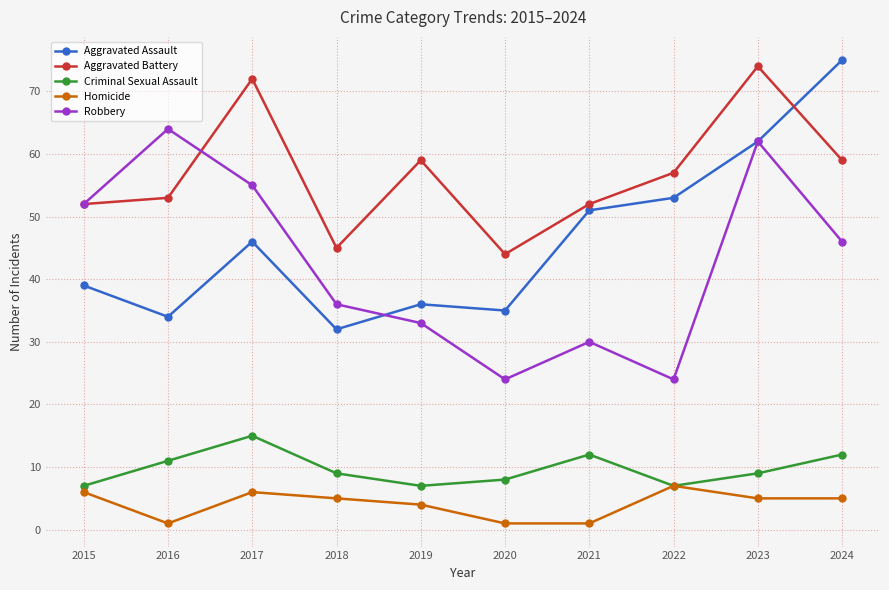

Where does the Robbery series first go above 46?

2015